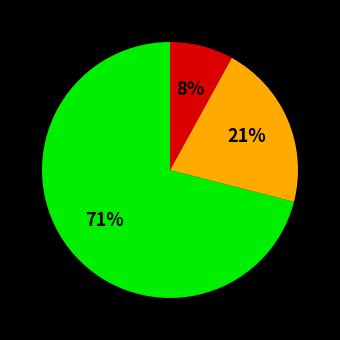

Is there a majority slice in this chart?

Yes